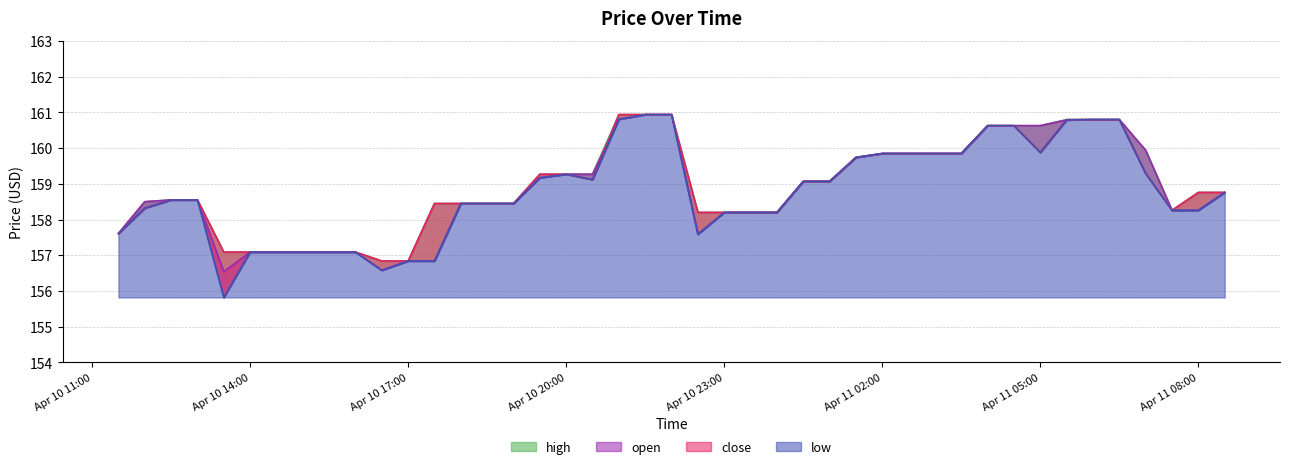

How many lines are shown in the chart?

4